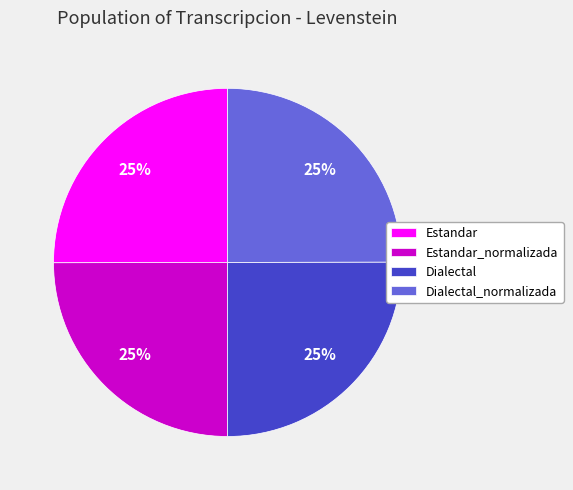

Count the number of slices in the pie.

4